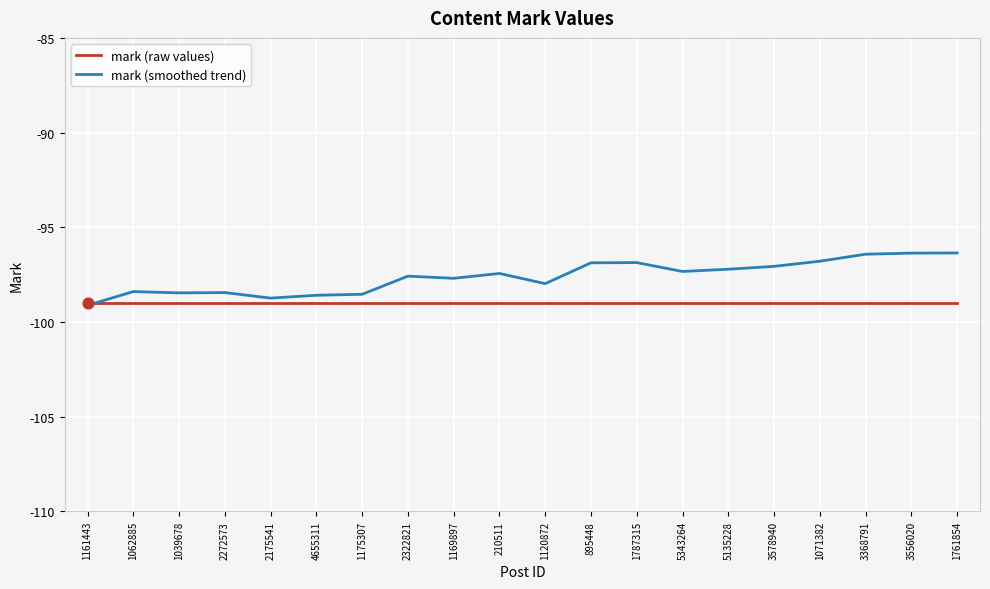

What is the total value across all series at 4655311?

-197.6